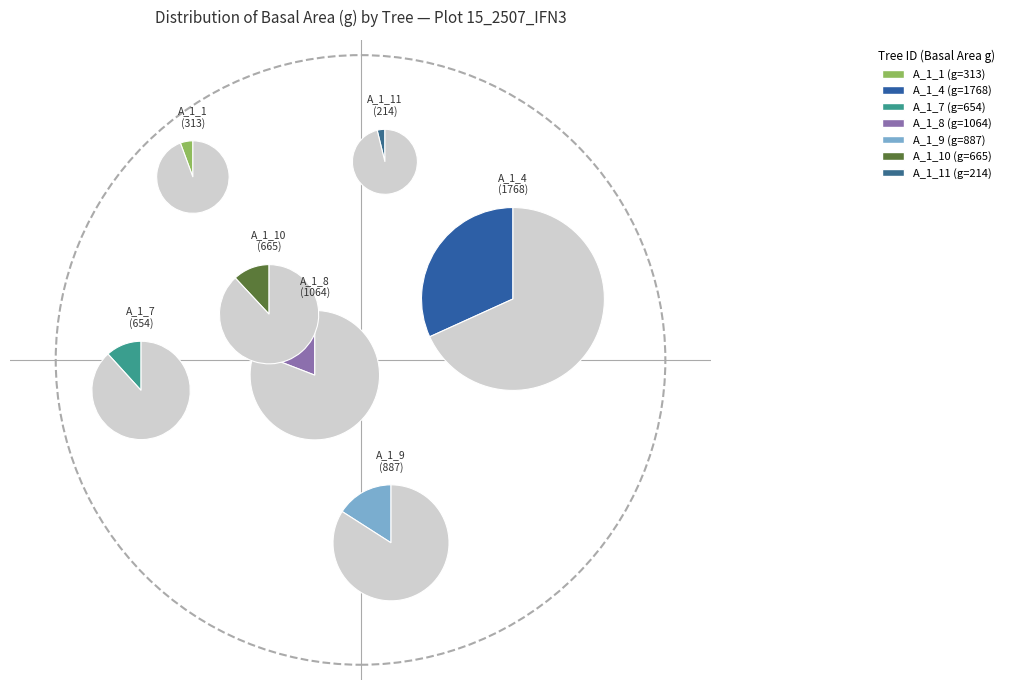

What percentage is the IFN3_15_2507_A_1_7 slice, to the nearest percent?

12%